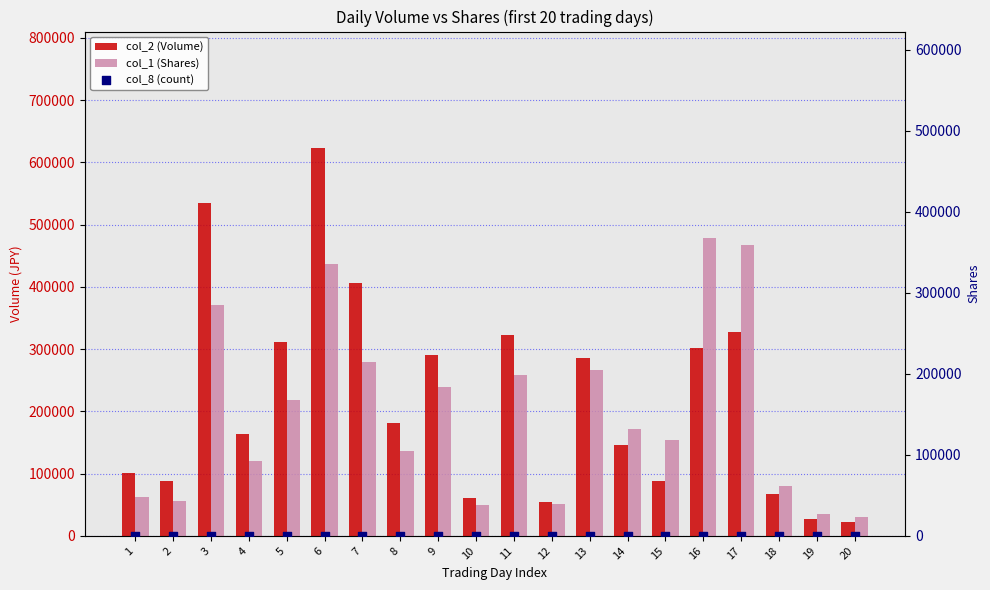

At which category is the sum across all series the highest?

6